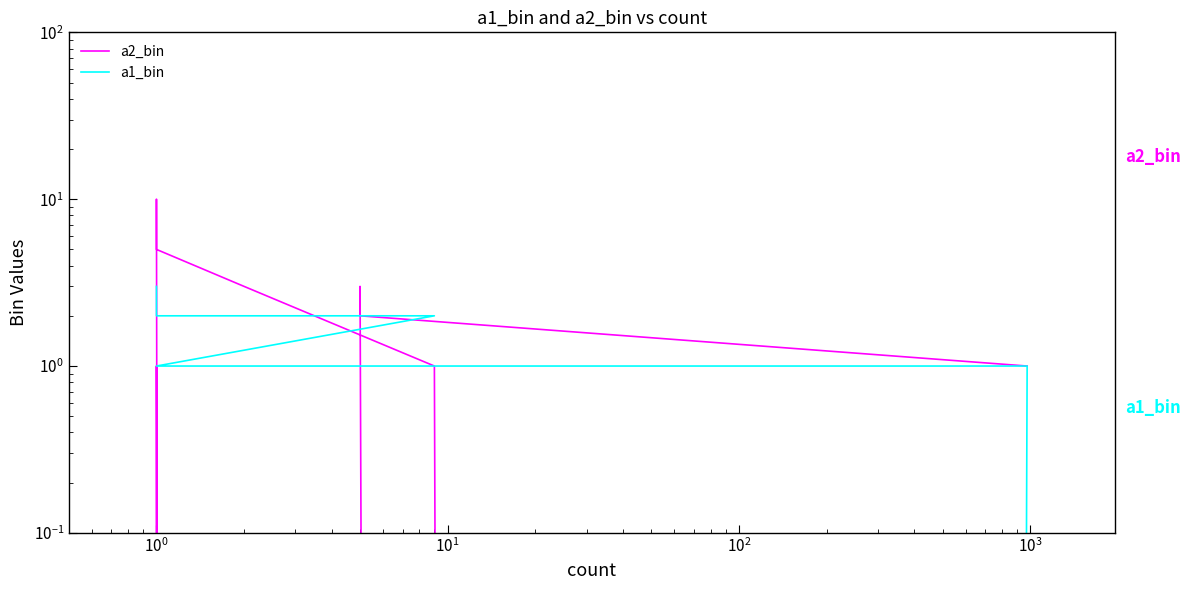

What is the highest value of the a1_bin series?

3